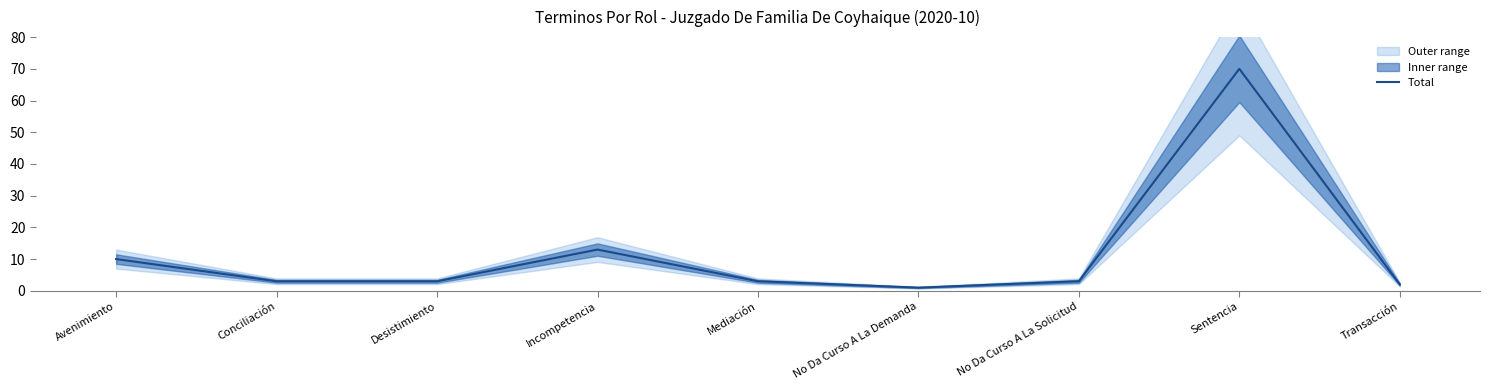

Does the chart display data point markers on the line(s)?

No